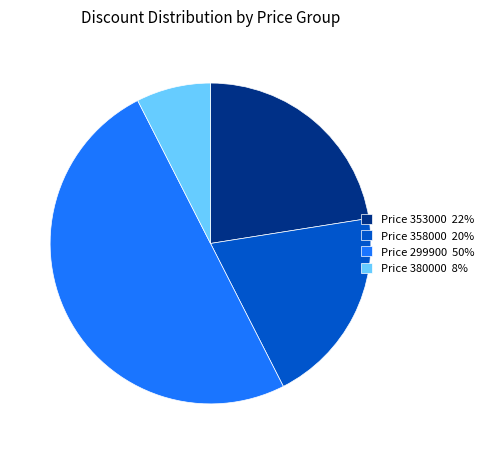

True or false: Price 380000 8% accounts for 1% of the total.

False